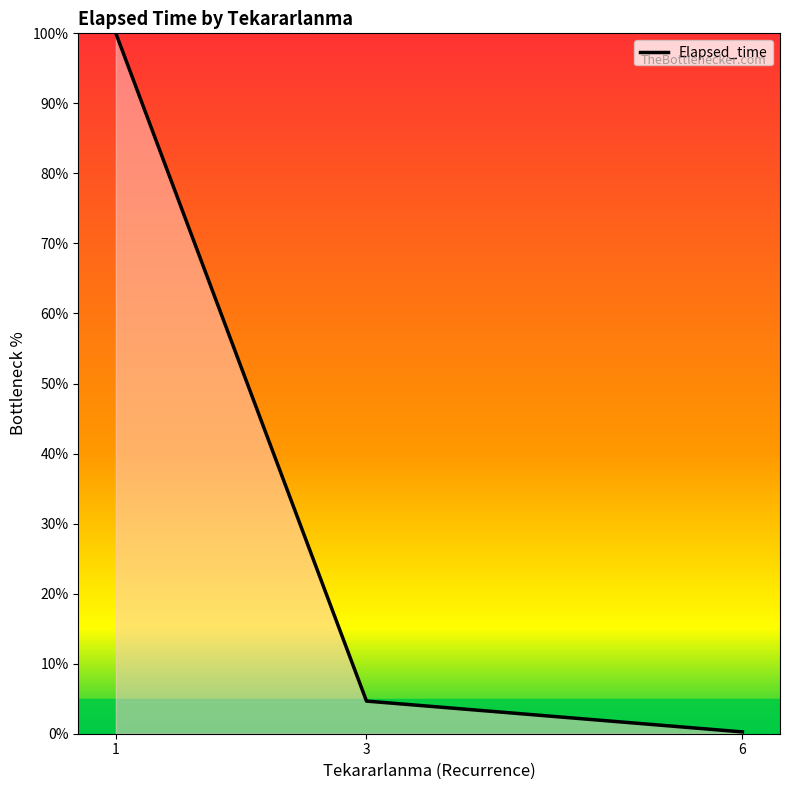

The value at 6 is 0.3. True or false?

True